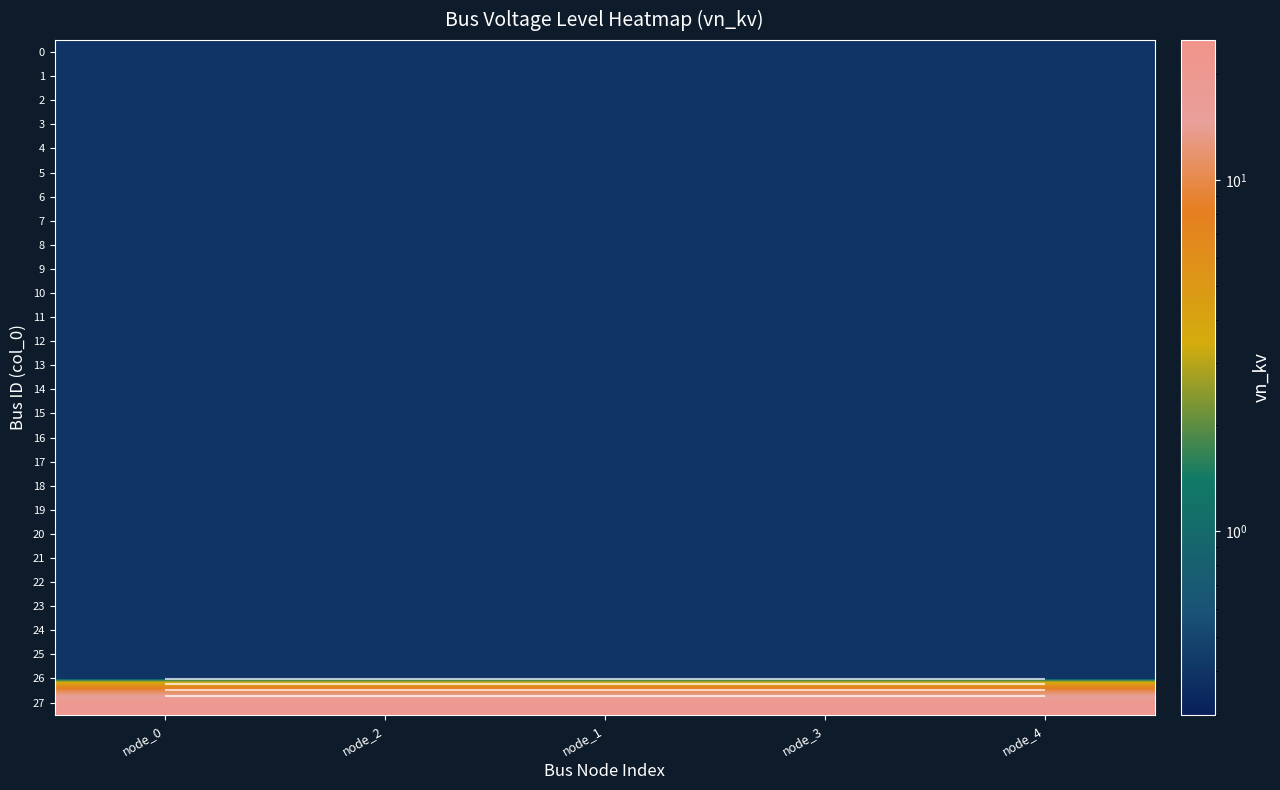

The 1 series shows 0.4 at node_1. True or false?

True